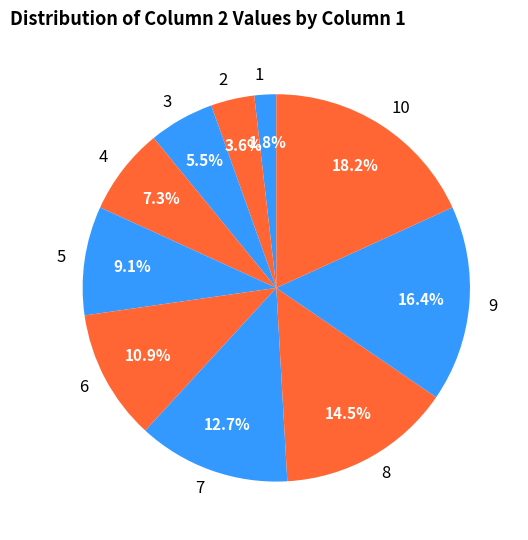

Approximately how many times larger is the value at 9 compared to 5?

1.8